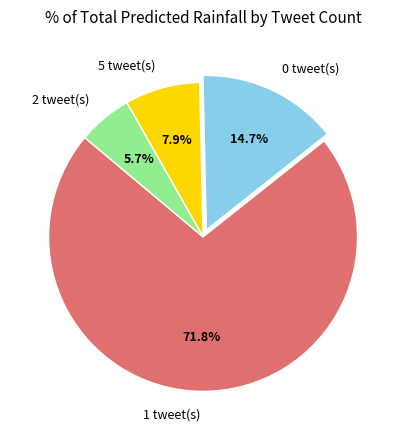

Rank the categories by value from lowest to highest.

2 tweet(s), 5 tweet(s), 0 tweet(s), 1 tweet(s)